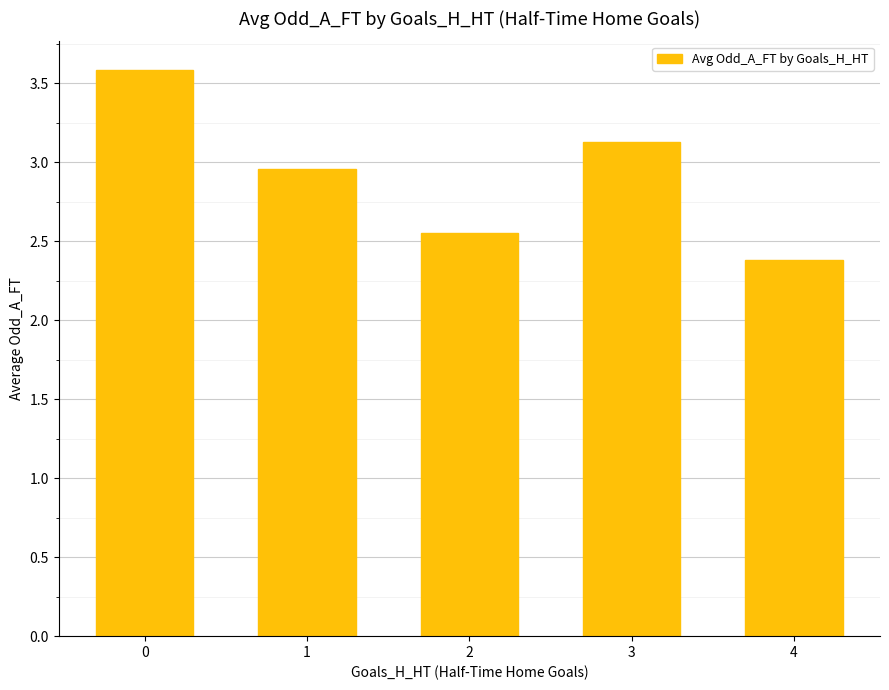

What is the change in value from 0 to 4?

-1.2